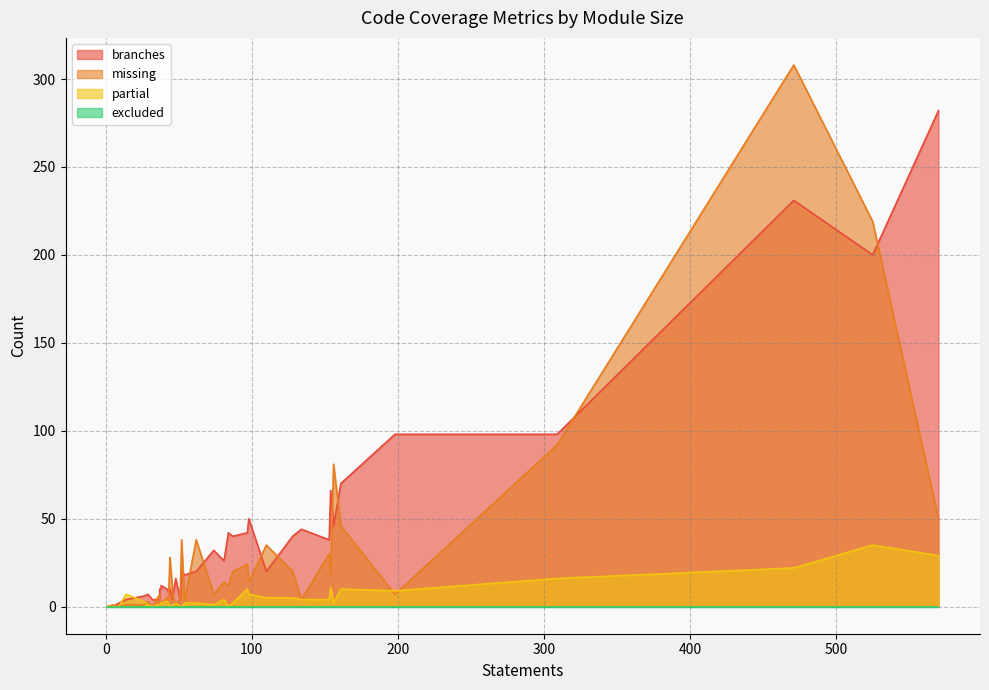

True or false: missing and excluded intersect in this chart.

False